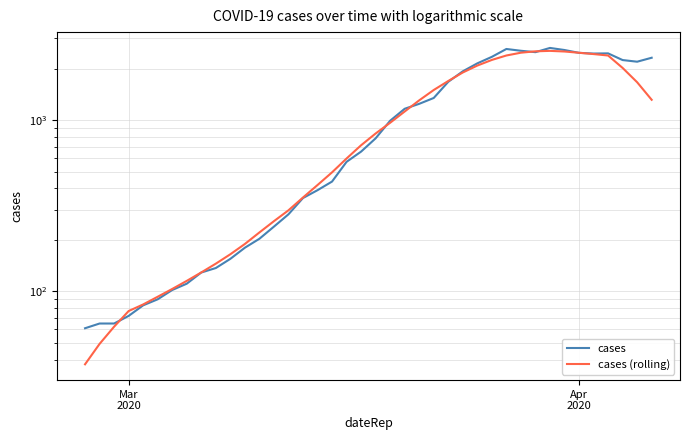

How many times do cases and cases (rolling) cross each other?

8